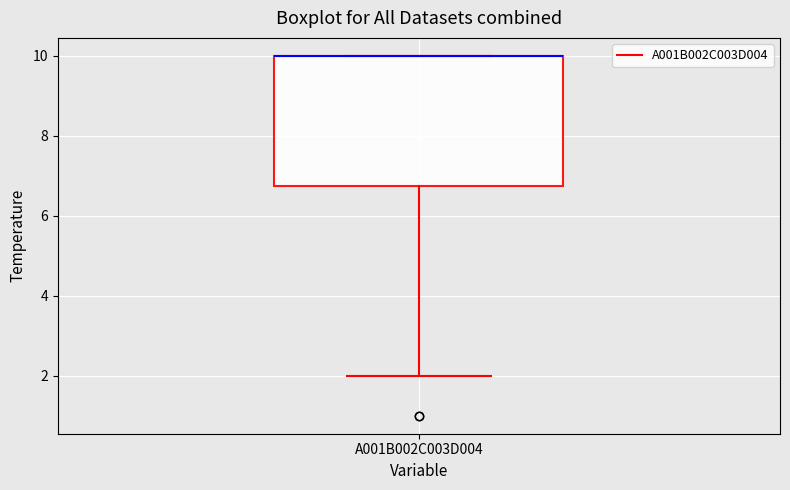

Where is the lower edge of the box for A001B002C003D004 on the y-axis? The values are not printed on the chart, so give them approximately, as read against the axis.

6.8